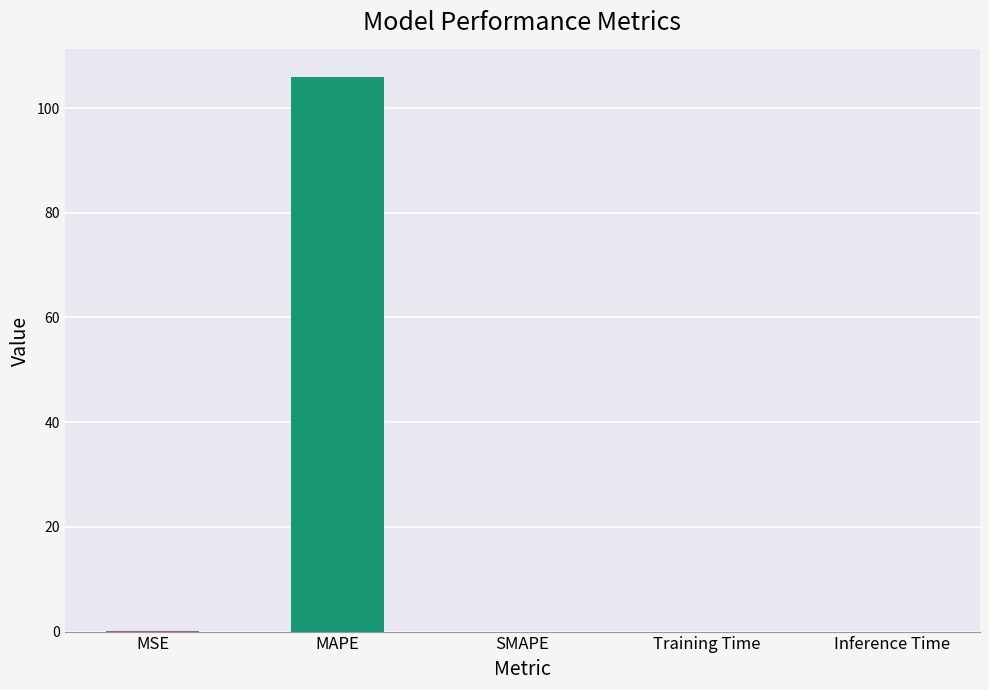

How many categories are shown in the chart?

5